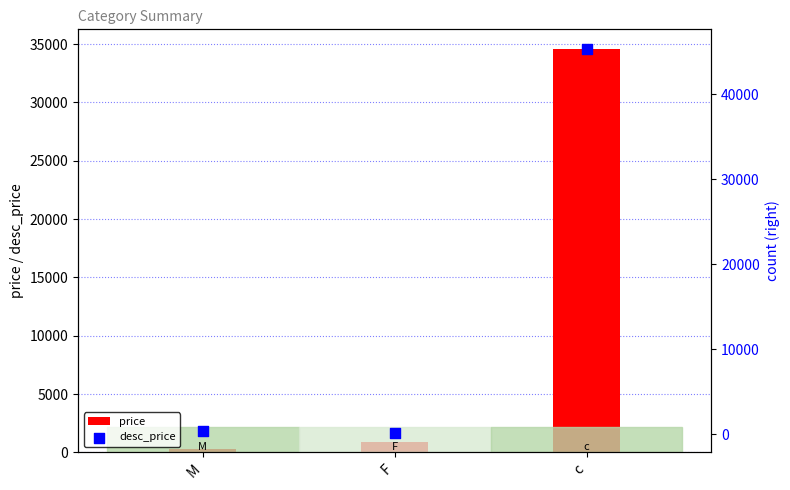

Which series has the largest total across all categories?

desc_price